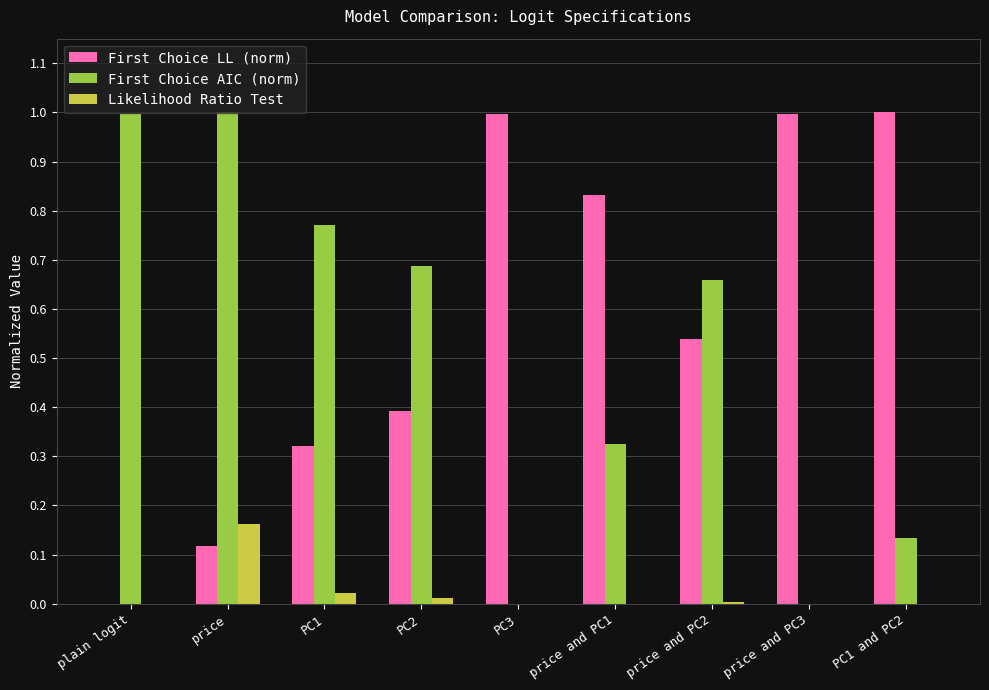

What are all the series names shown in the legend?

First Choice LL (norm), First Choice AIC (norm), Likelihood Ratio Test